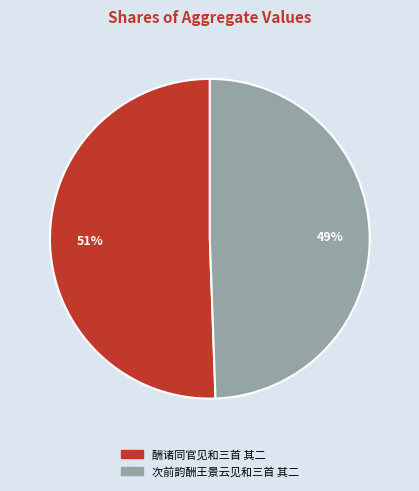

To the nearest percent, what is the average slice percentage?

50%